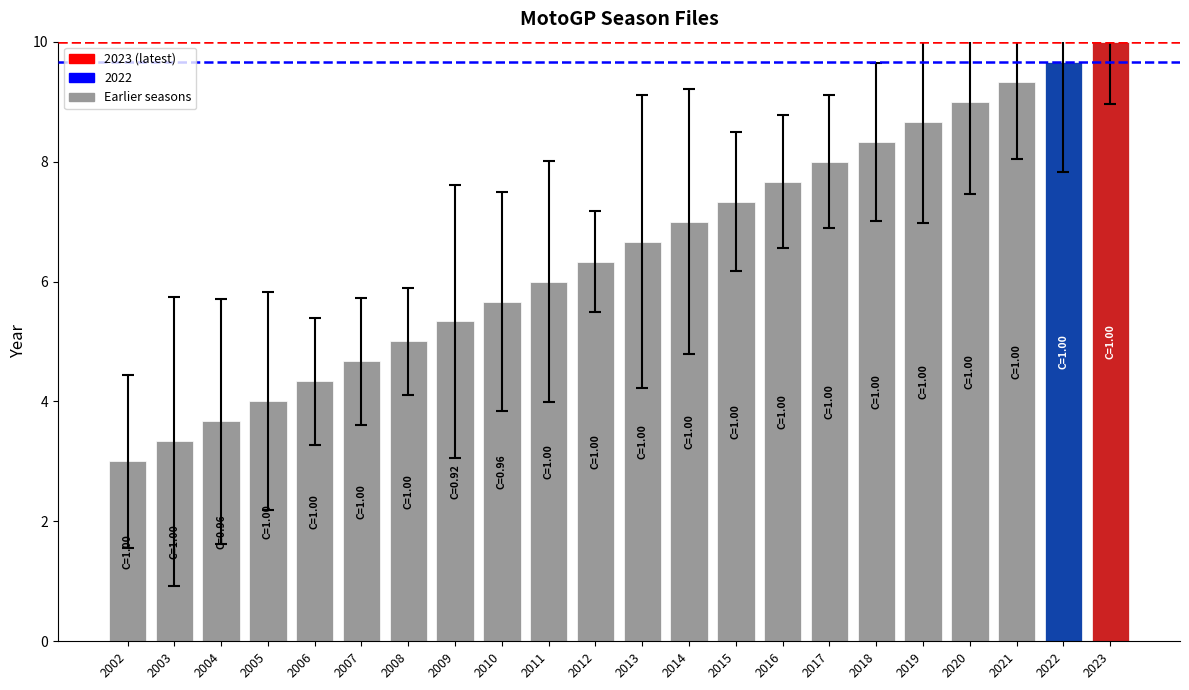

At which label is the value closest to 6?

2011